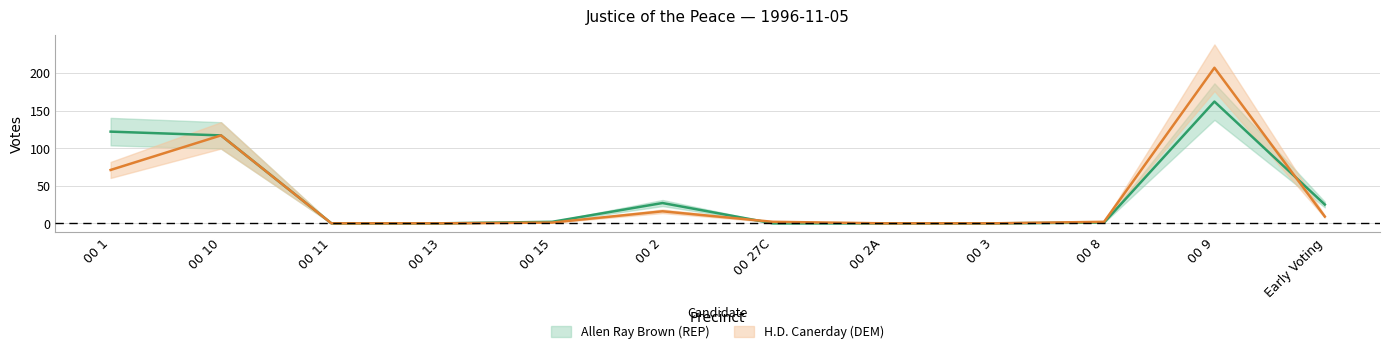

What is the highest value of the H.D. Canerday (DEM) series?

207